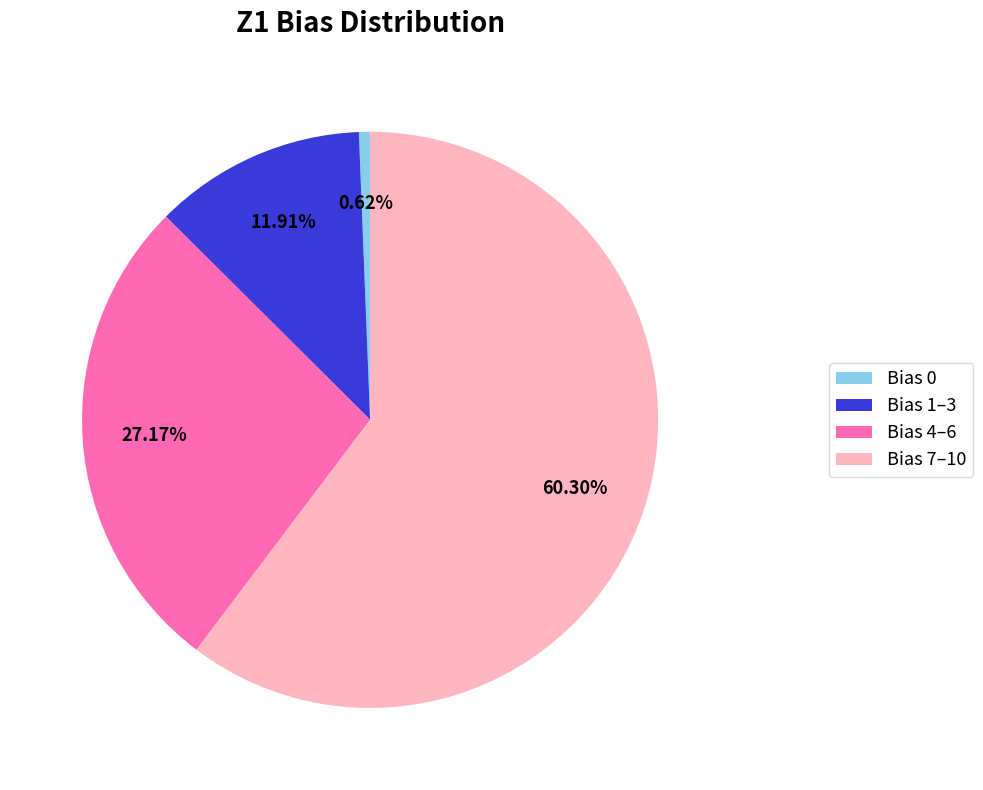

Which slice represents more than half of the pie?

Bias 7–10